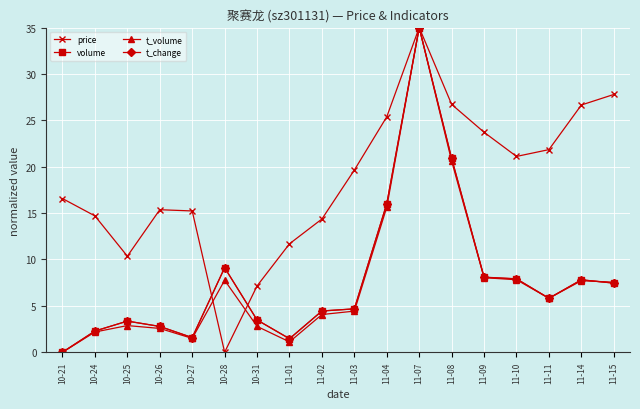

The t_change series shows 24.1 at 11-04. True or false?

False